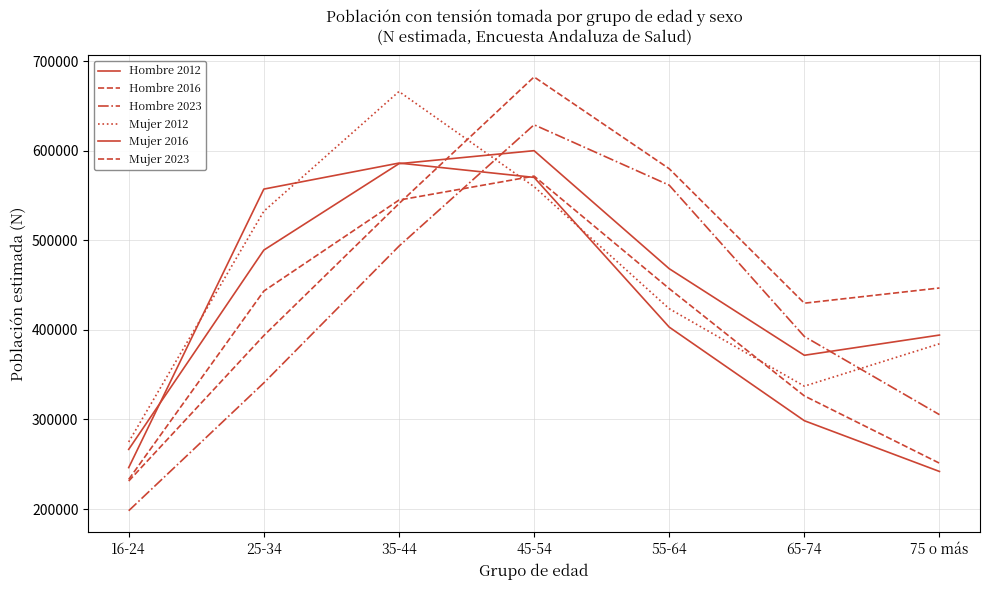

What is the lowest value of the Mujer 2023 series?

231214